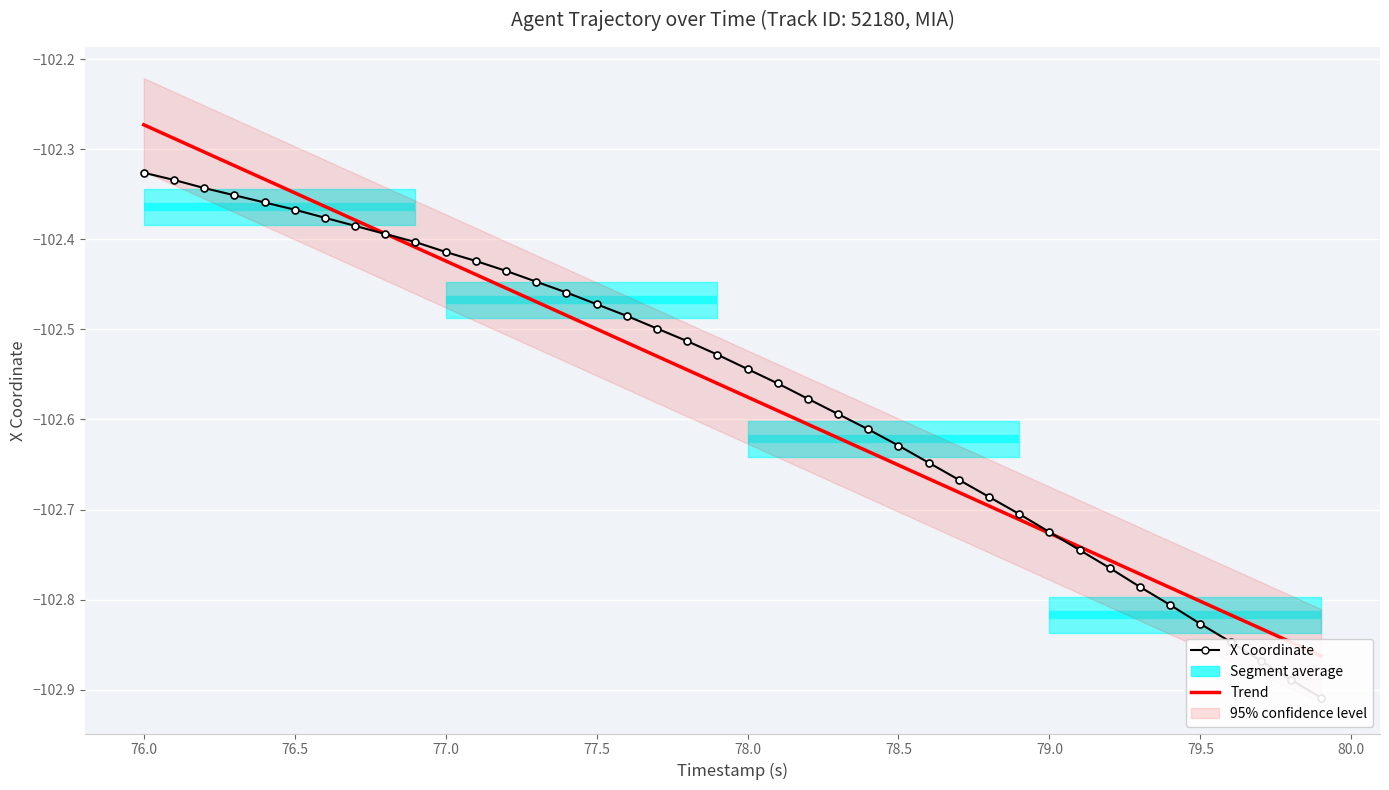

What is the value of the X Coordinate point at the 18th from the left?

-102.5